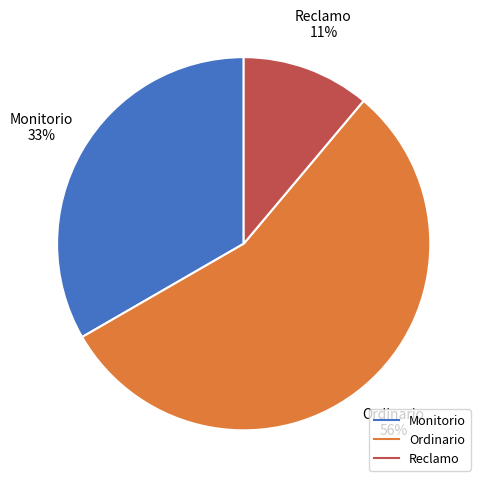

Rank the categories by value from highest to lowest.

Ordinario, Monitorio, Reclamo